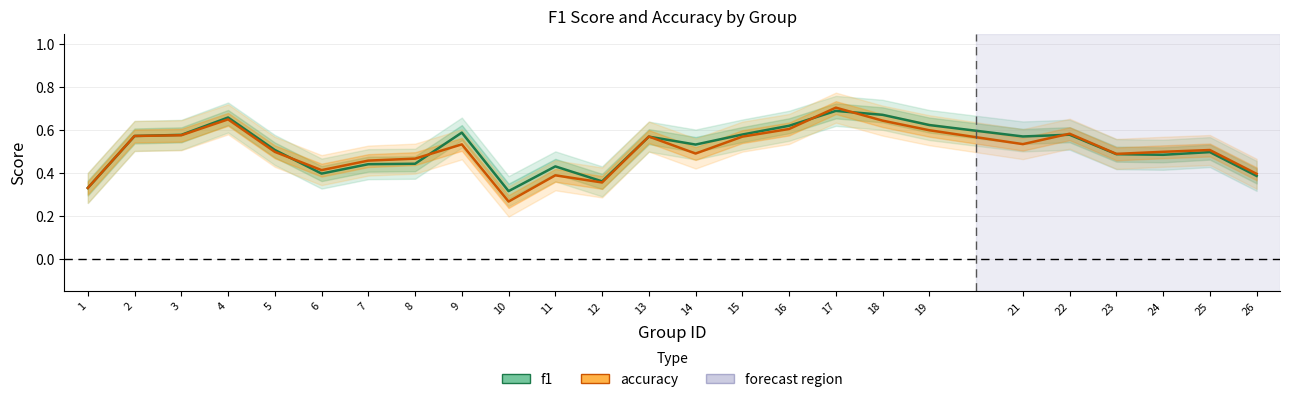

Where is f1 nearest to the value 0?

10